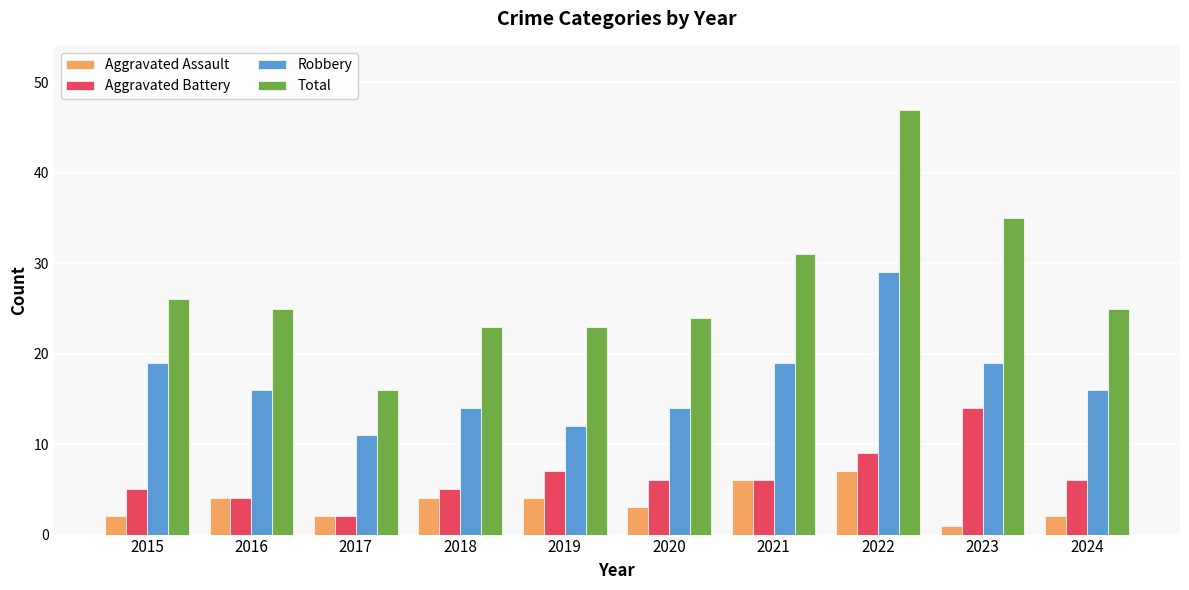

Which category has the lowest value in the Aggravated Battery series?

2017